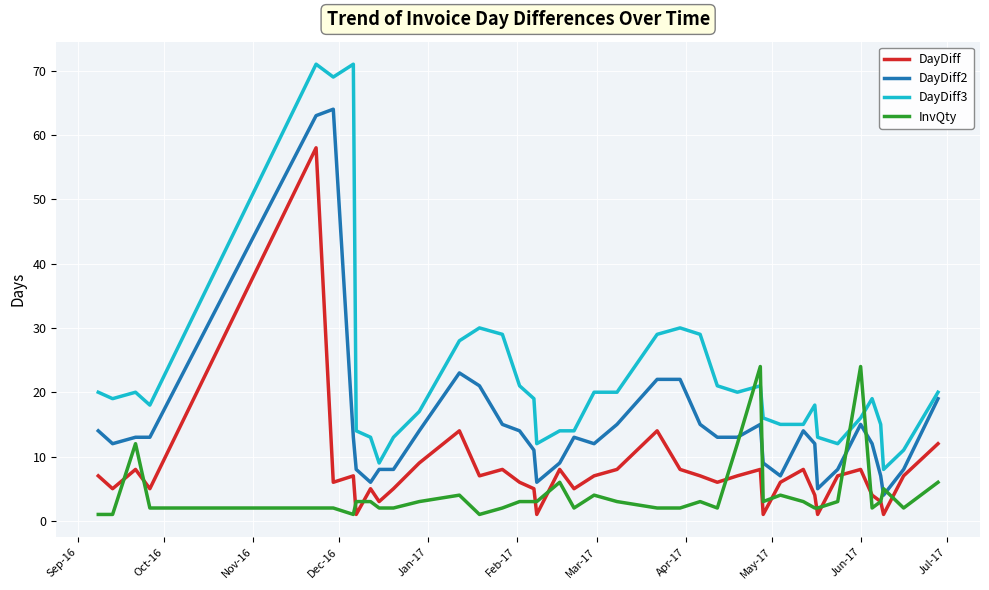

Reading left to right, transcribe all the data shown in this chart.

DayDiff: 7	5	8	5	58	6	7	1	5	3	5	9	14	7	8	6	5	1	8	5	7	8	14	8	7	6	7	8	1	6	8	4	1	7	8	4	3	1	7	12
DayDiff2: 14	12	13	13	63	64	13	8	6	8	8	14	23	21	15	14	11	6	9	13	12	15	22	22	15	13	13	15	9	7	14	12	5	8	15	12	7	4	8	19
DayDiff3: 20	19	20	18	71	69	71	14	13	9	13	17	28	30	29	21	19	12	14	14	20	20	29	30	29	21	20	21	16	15	15	18	13	12	16	19	15	8	11	20
InvQty: 1	1	12	2	2	2	1	3	3	2	2	3	4	1	2	3	3	3	6	2	4	3	2	2	3	2	12	24	3	4	3	2	2	3	24	2	3	5	2	6